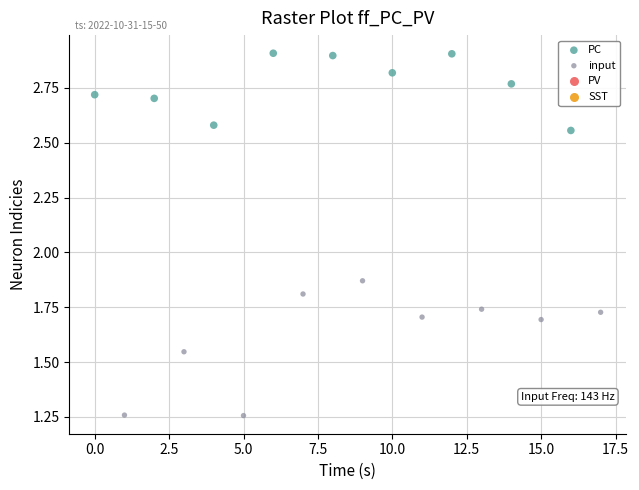

Which series has the largest Y range (max minus min)?

input